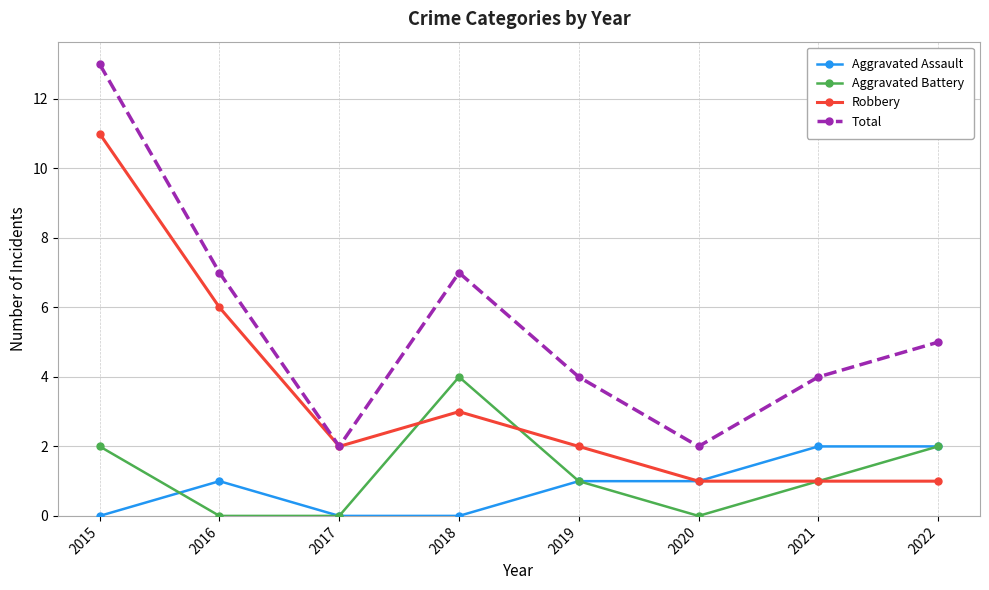

How many lines are shown in the chart?

4